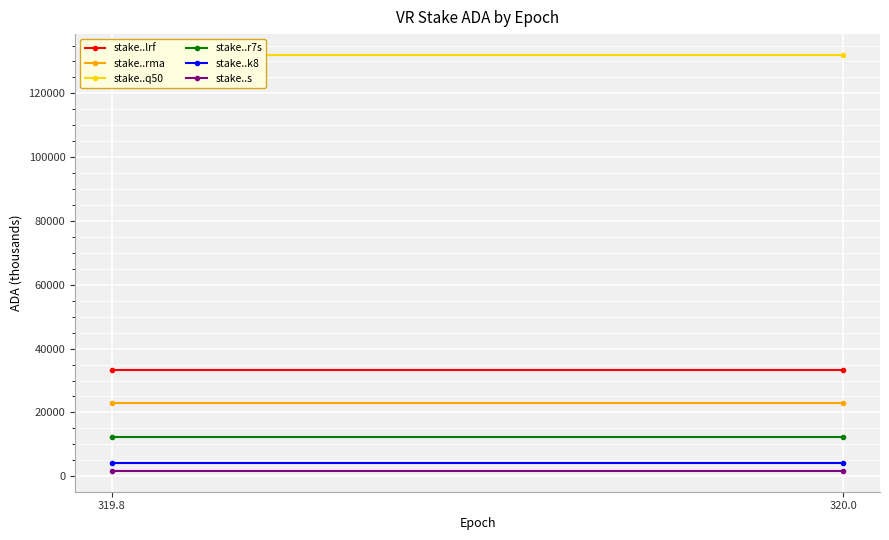

At how many categories does at least one series exceed 16047?

2